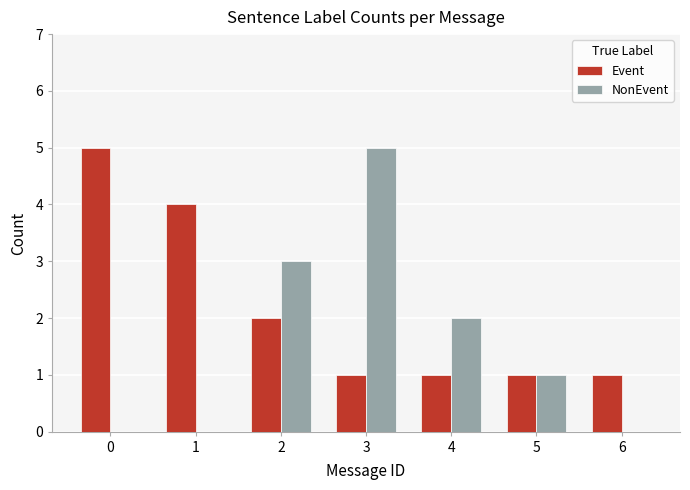

The value of Event at 2 is 2. True or false?

True